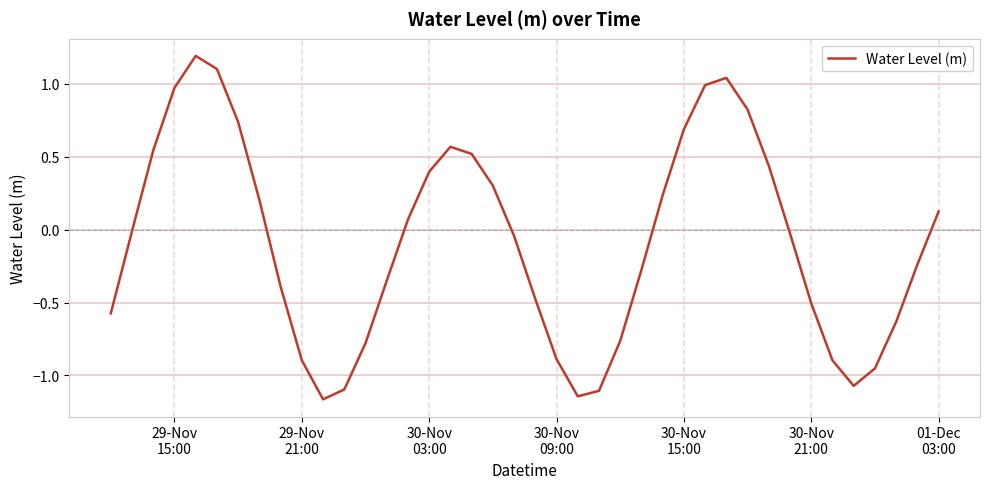

What is the difference between the maximum and minimum values?

2.4